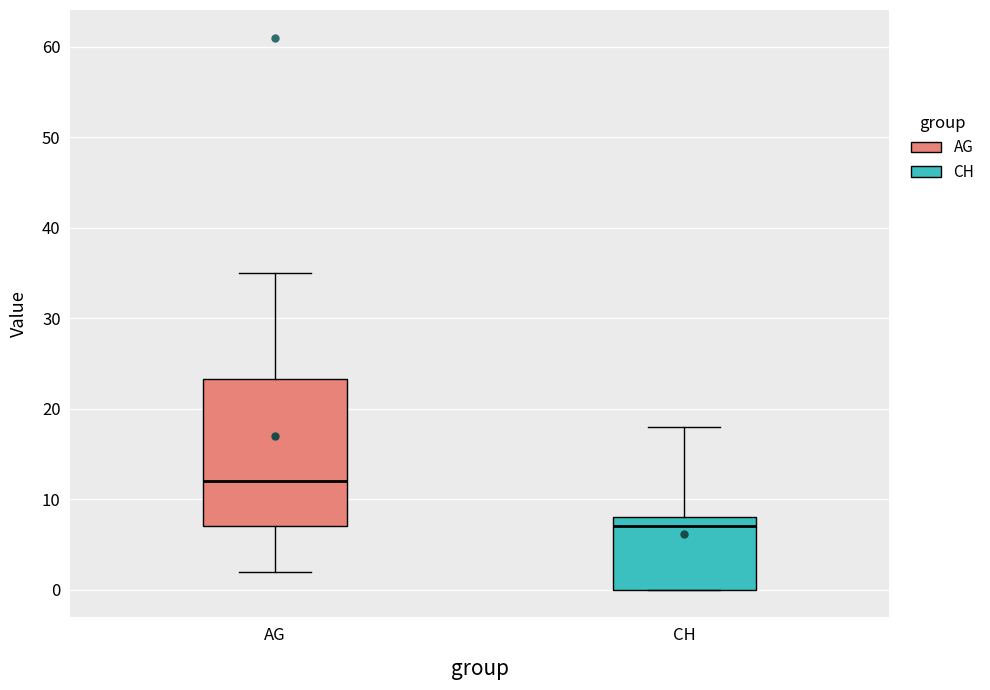

Reading left to right, transcribe this box plot: for each box, give where its median line is, the range the box spans, and where its two whiskers end, as read against the y-axis. The values are not printed on the chart, so give them approximately, as read against the axis.

AG: median 12, box 7 to 23, whiskers 2 to 35
CH: median 7, box 0 to 8, whiskers 0 to 18